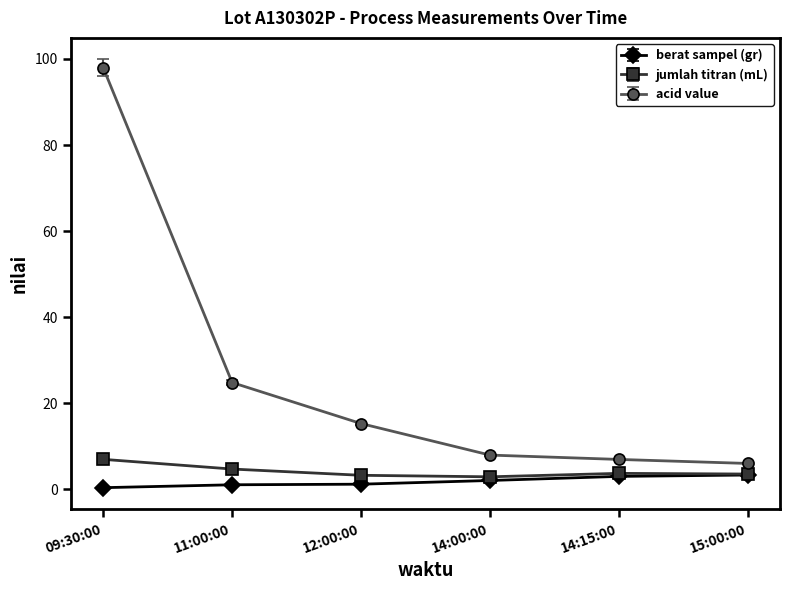

List the series in order of their peak value, lowest first.

berat sampel (gr), jumlah titran (mL), acid value